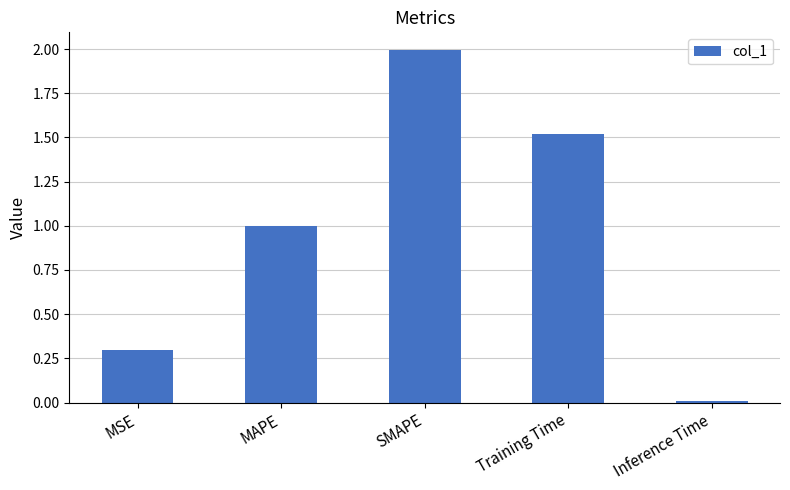

List the labels in order of value, smallest first.

Inference Time, MSE, MAPE, Training Time, SMAPE